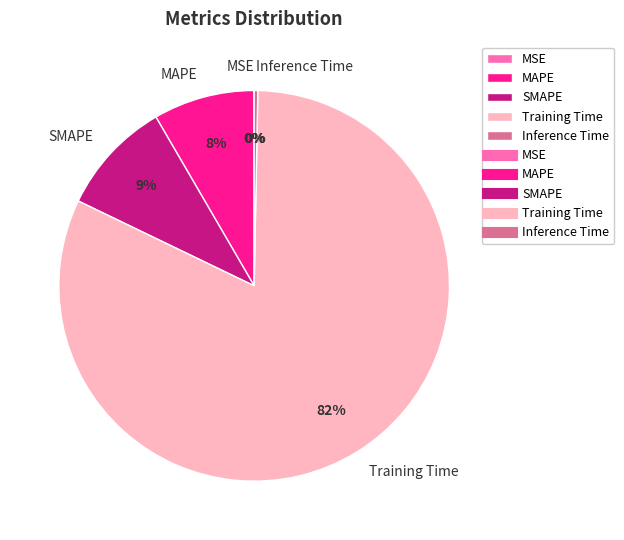

True or false: SMAPE accounts for 17% of the total.

False